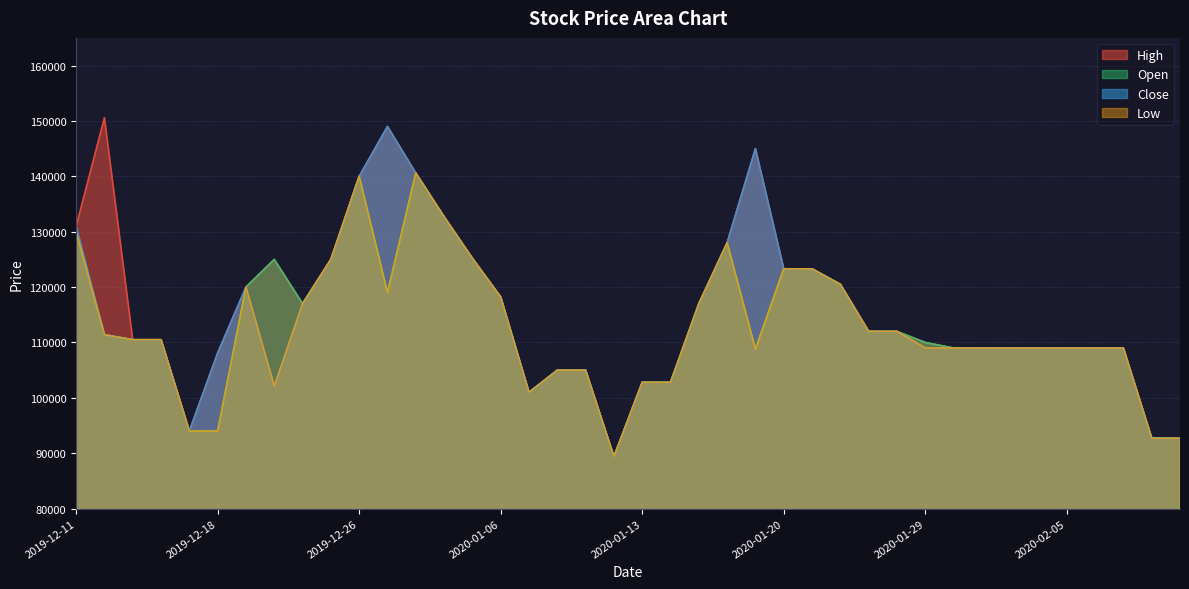

How many distinct data groups are displayed?

4